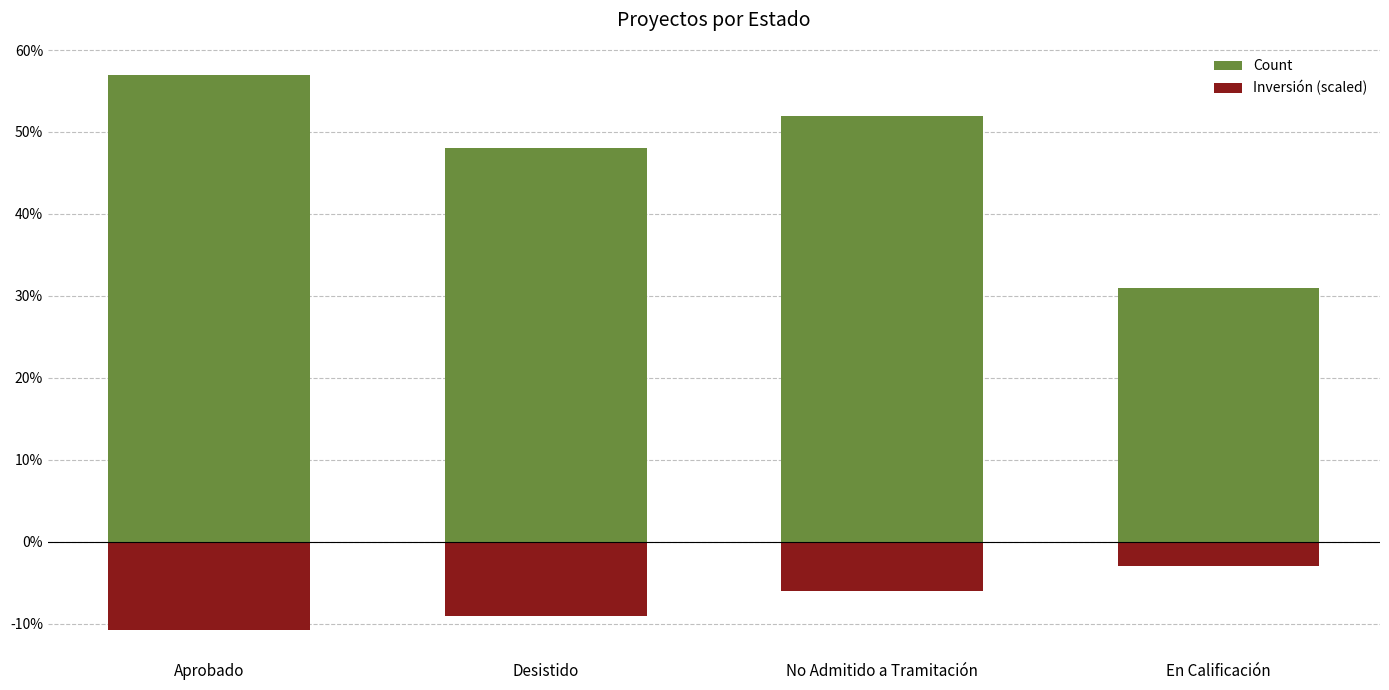

At Desistido, list the series in order from largest to smallest.

Count, Inversión (scaled)